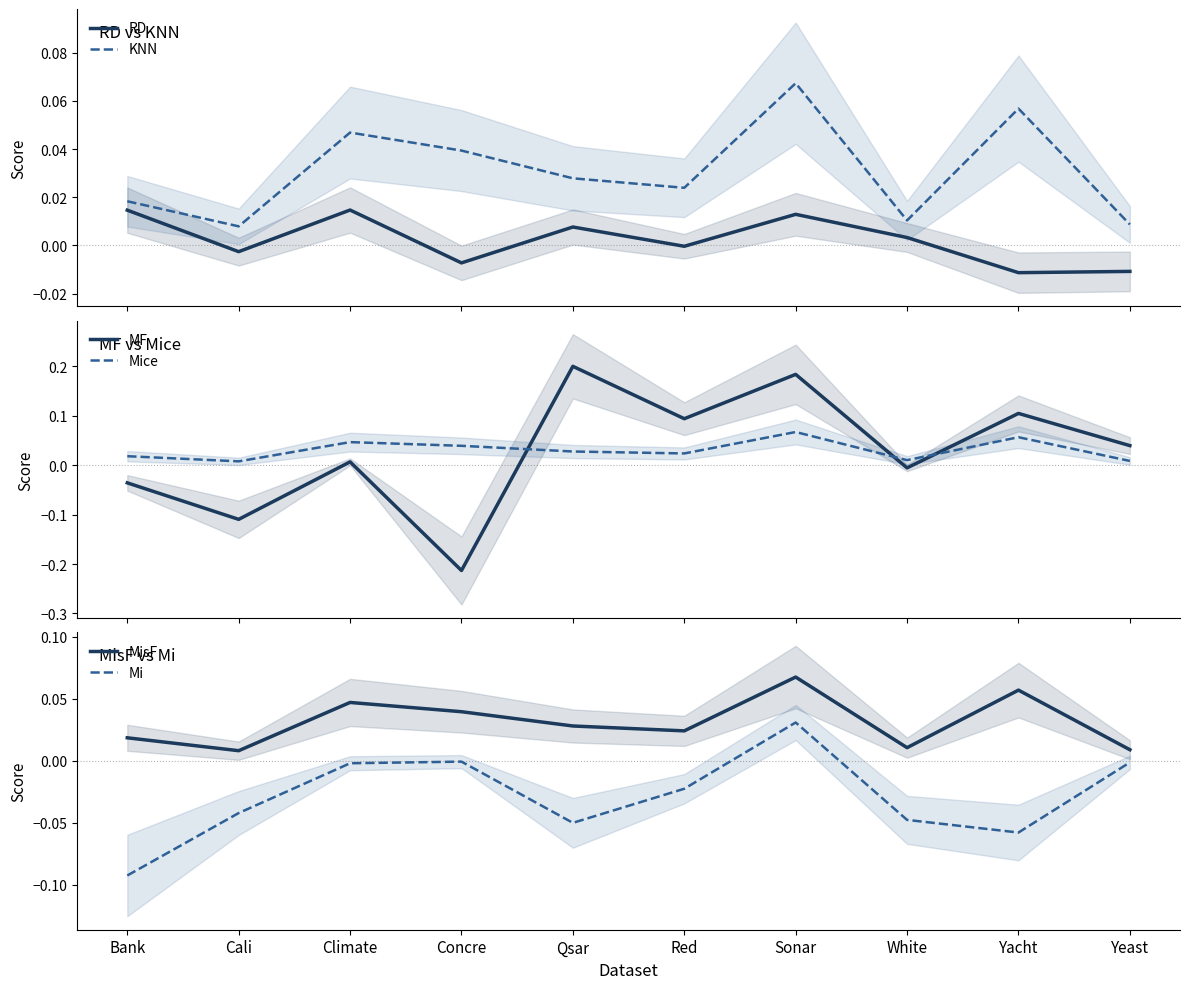

Which series has the largest total across all categories?

KNN